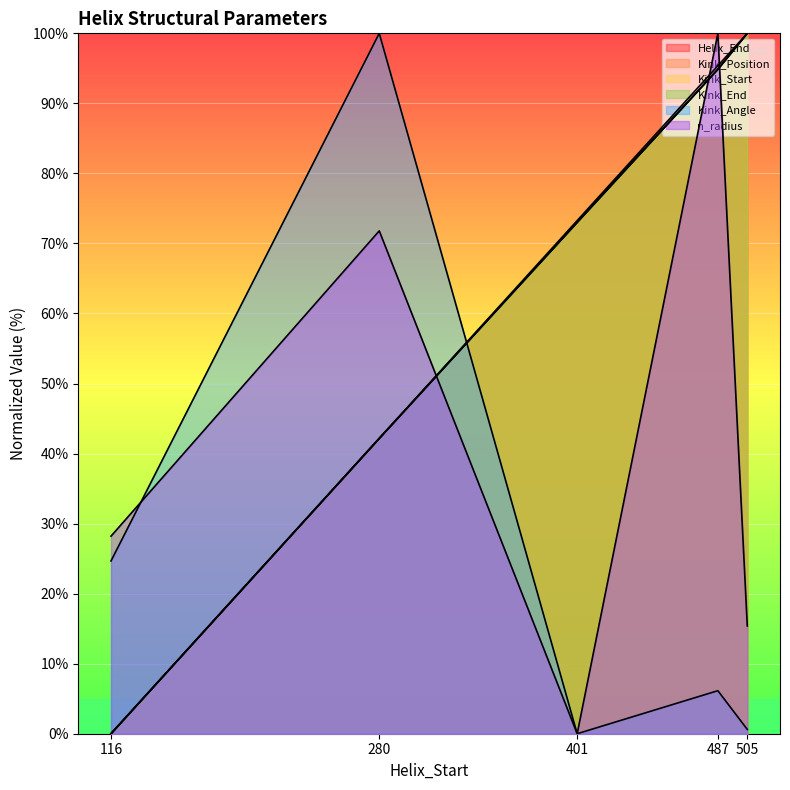

Between 116 and 401, which series saw the biggest shift?

Helix_End